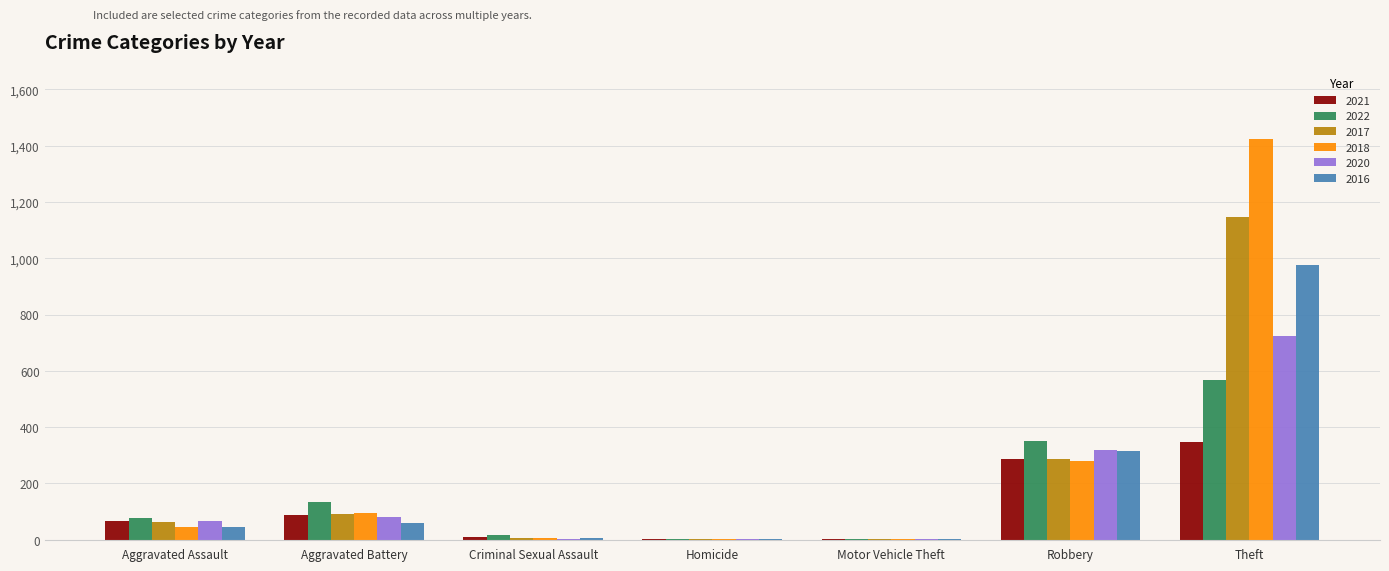

True or false: 2018 has a value of 95 at Aggravated Battery.

True